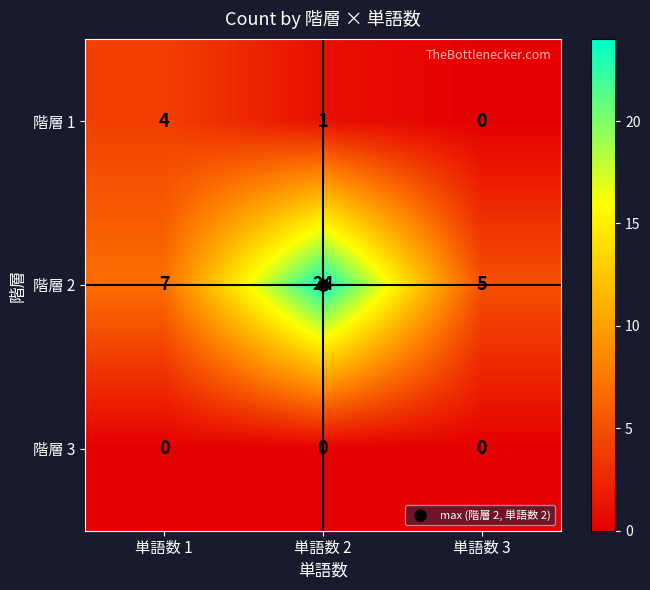

How many data points does each series have?

3